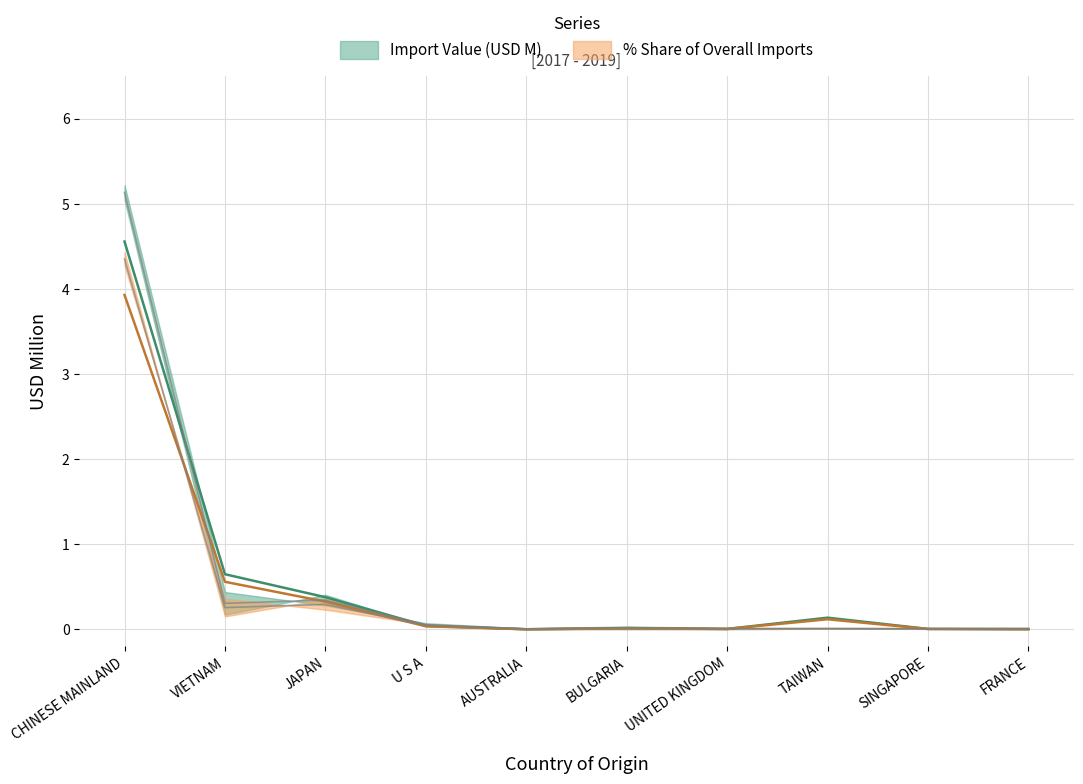

Reading left to right, list all the values displayed in this chart.

201812_val: 4.6	0.6	0.4	0.0	0.0	0.0	0.0	0.1	0.0	0.0
201812_pct: 3.9	0.6	0.3	0.0	0.0	0.0	0.0	0.1	0.0	0.0